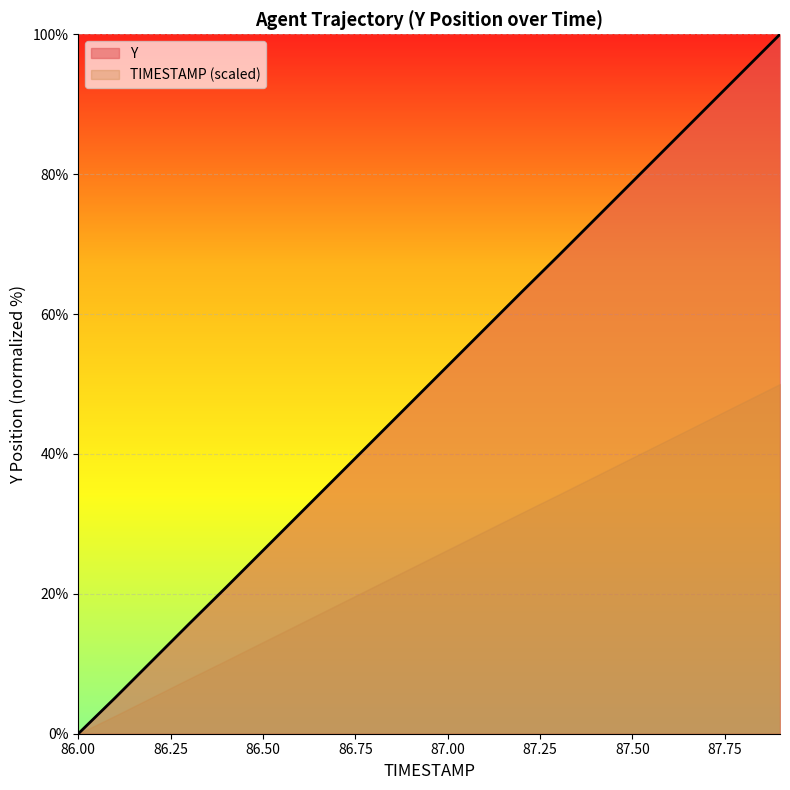

How many data points does each series have?

20